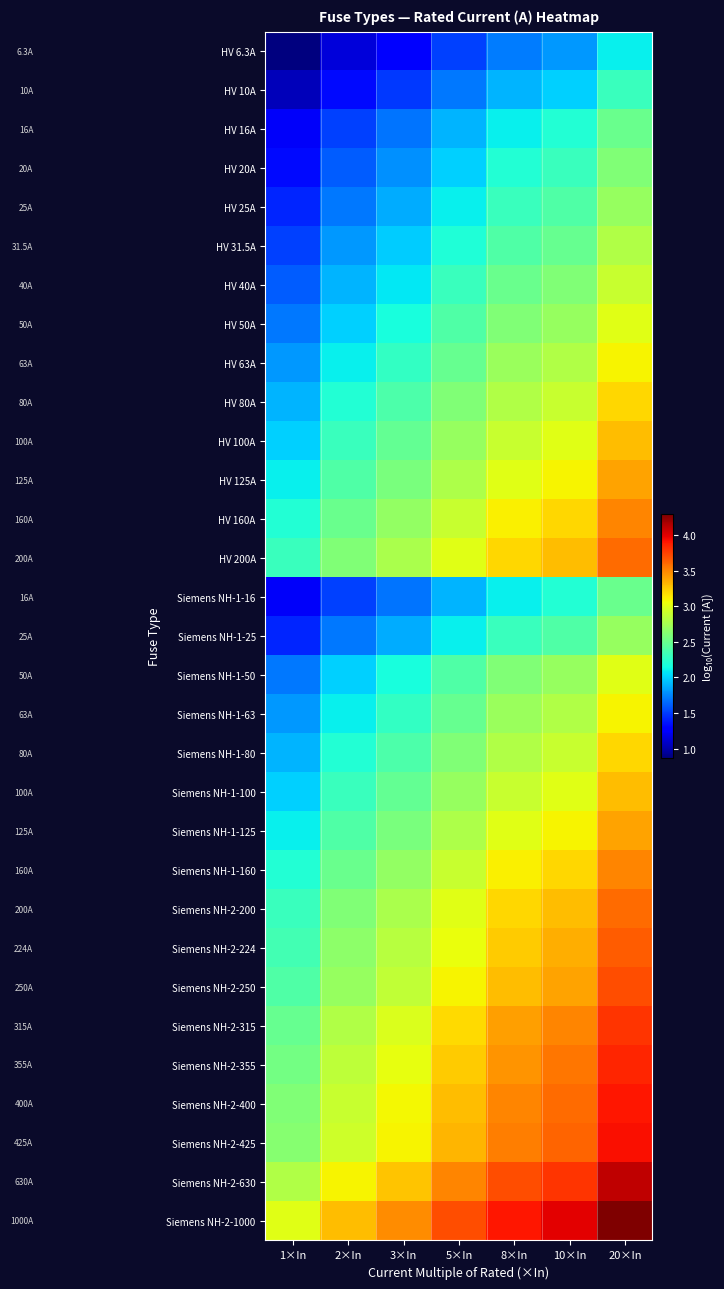

At 8×In, list the series in order from largest to smallest.

Siemens NH-2-1000, Siemens NH-2-630, Siemens NH-2-425, Siemens NH-2-400, Siemens NH-2-355, Siemens NH-2-315, Siemens NH-2-250, Siemens NH-2-224, HV 200A, Siemens NH-2-200, HV 160A, Siemens NH-1-160, HV 125A, Siemens NH-1-125, HV 100A, Siemens NH-1-100, HV 80A, Siemens NH-1-80, HV 63A, Siemens NH-1-63, HV 50A, Siemens NH-1-50, HV 40A, HV 31.5A, HV 25A, Siemens NH-1-25, HV 20A, HV 16A, Siemens NH-1-16, HV 10A, HV 6.3A